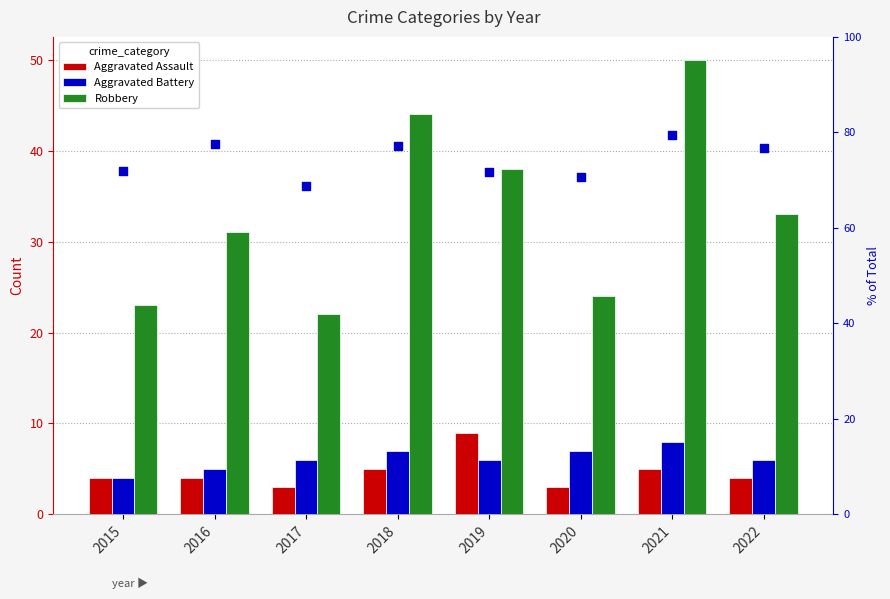

Which series contains the lowest Y value?

Aggravated Assault